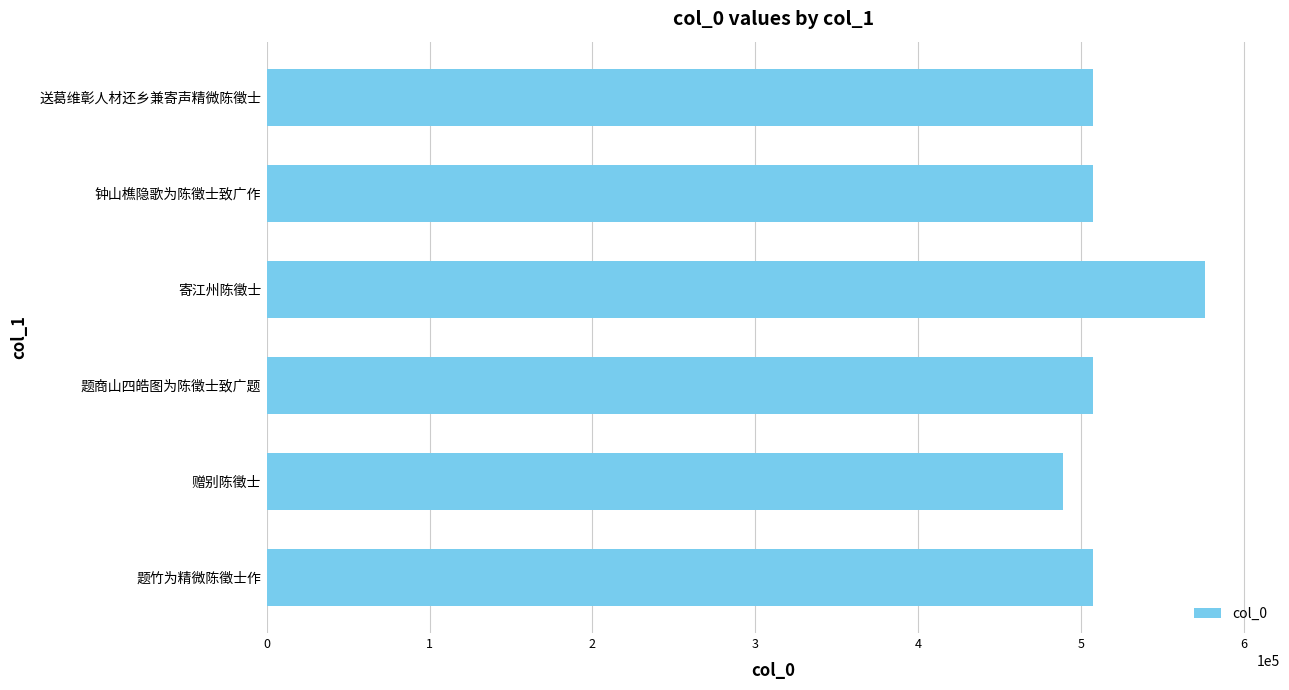

What is the approximate value at 题竹为精微陈徵士作, to the nearest 10?

507540